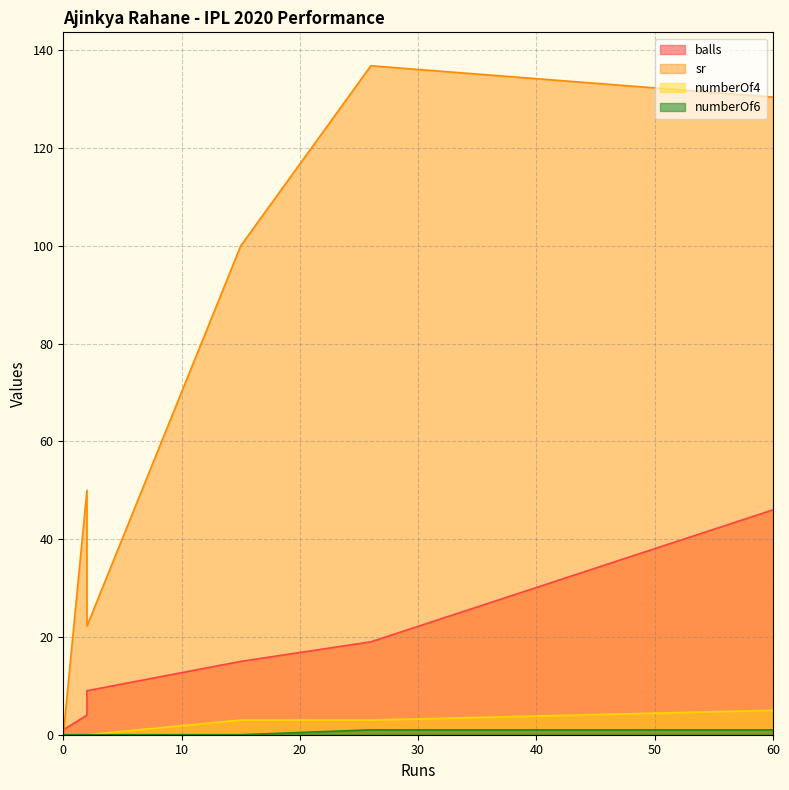

Rank the categories by numberOf4 value from highest to lowest.

60, 26, 15, 2, 0, 0, 2